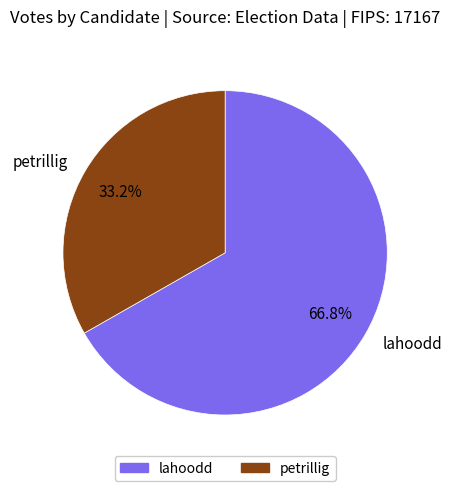

Rank the categories by value from lowest to highest.

petrillig, lahoodd